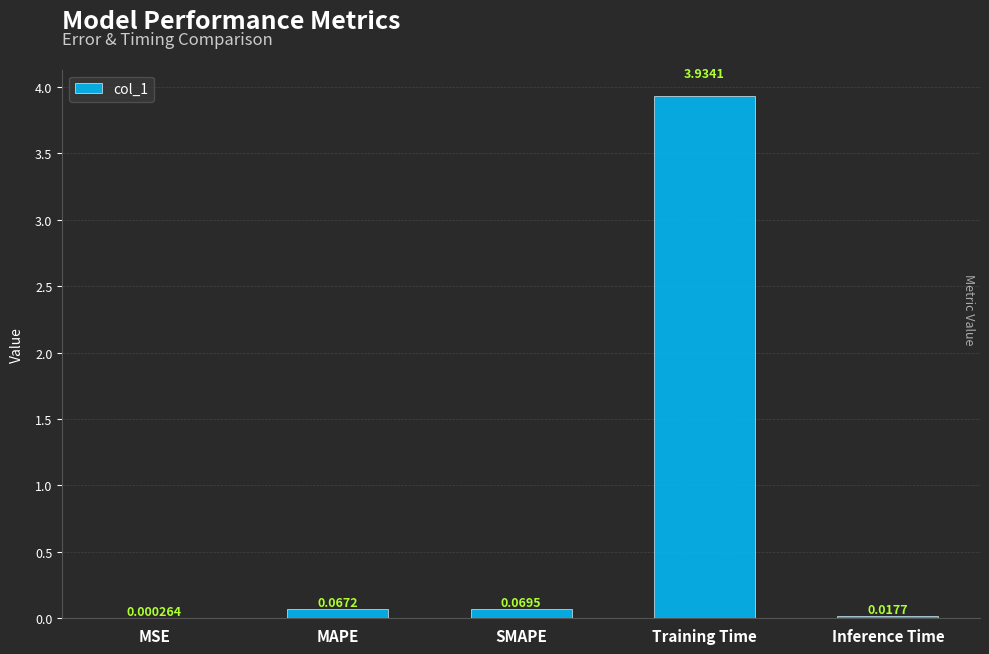

What is the average value?

0.8